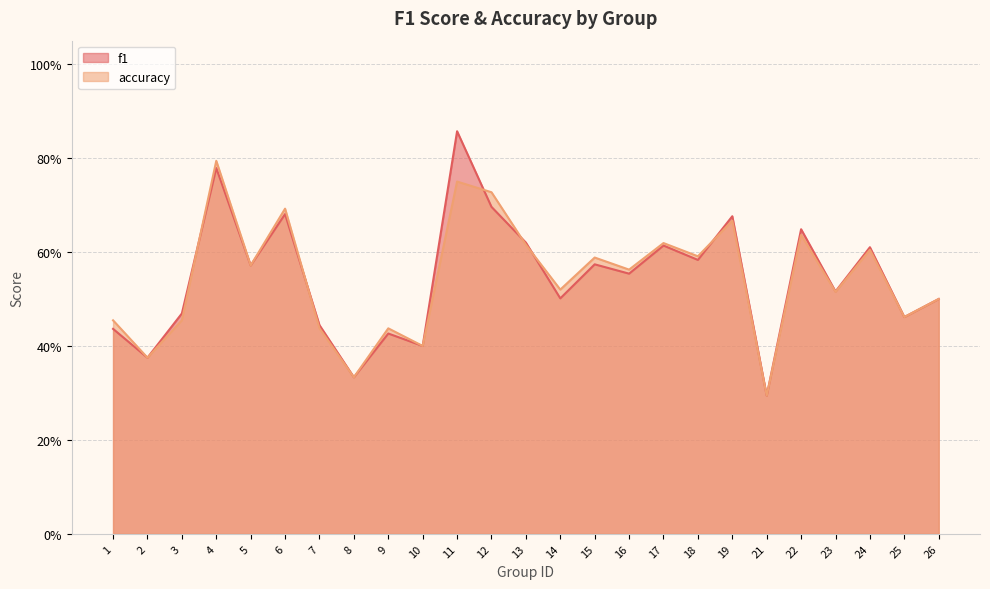

After their last crossing, which series has the higher values: f1 or accuracy?

f1